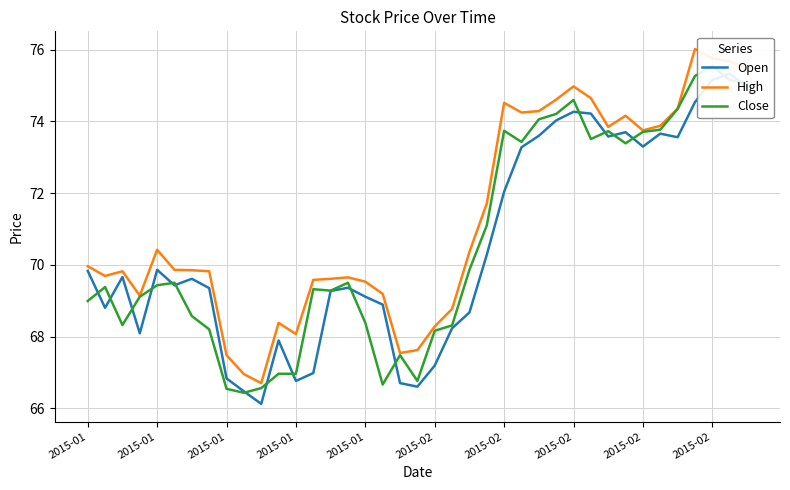

Reading left to right, what are all the values shown in this chart?

Open: 69.8	68.8	69.7	68.1	69.9	69.4	69.6	69.3	66.8	66.5	66.1	67.9	66.8	67.0	69.3	69.4	69.1	68.9	66.7	66.6	67.2	68.2	68.7	70.3	72.0	73.3	73.6	74.0	74.3	74.2	73.6	73.7	73.3	73.7	73.6	74.5	75.2	75.3	75.0
High: 70.0	69.7	69.8	69.1	70.4	69.9	69.8	69.8	67.5	67.0	66.7	68.4	68.1	69.6	69.6	69.7	69.5	69.2	67.5	67.6	68.3	68.8	70.4	71.7	74.5	74.2	74.3	74.6	75.0	74.7	73.8	74.2	73.8	73.9	74.4	76.0	75.8	75.7	75.5
Close: 69.0	69.4	68.3	69.1	69.4	69.5	68.6	68.2	66.5	66.4	66.6	67.0	67.0	69.3	69.3	69.5	68.4	66.7	67.5	66.8	68.2	68.3	69.9	71.1	73.7	73.4	74.1	74.2	74.6	73.5	73.7	73.4	73.7	73.8	74.3	75.3	75.5	75.2	75.1